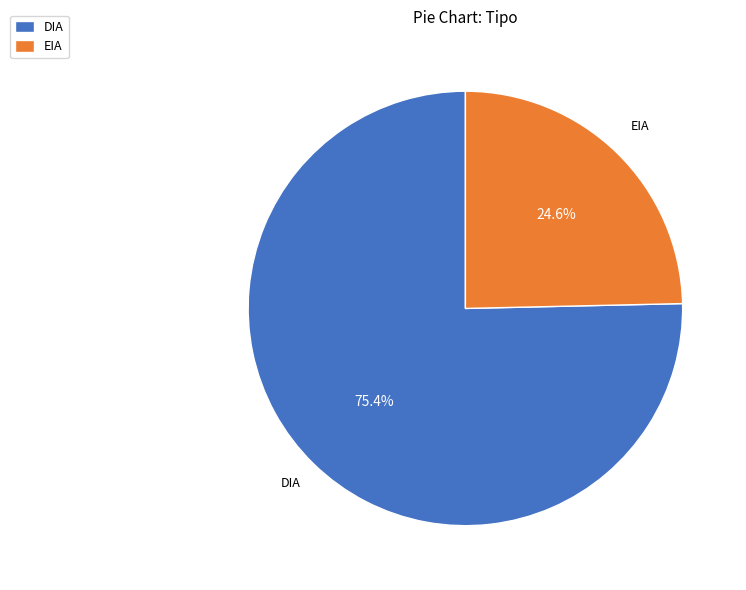

Which has a higher value, DIA or EIA?

DIA